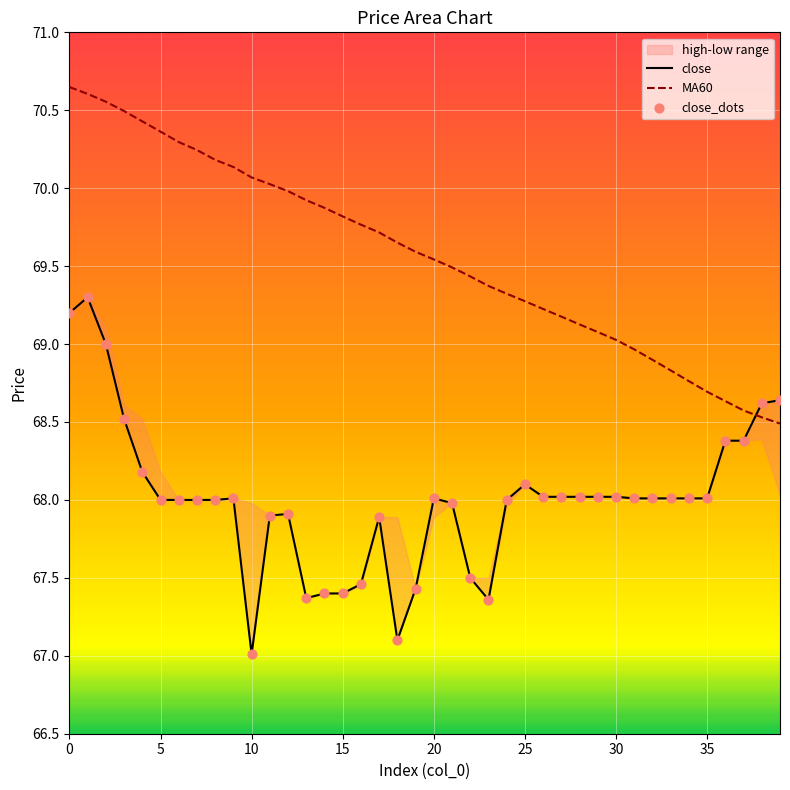

At how many categories does at least one series exceed 70?

12